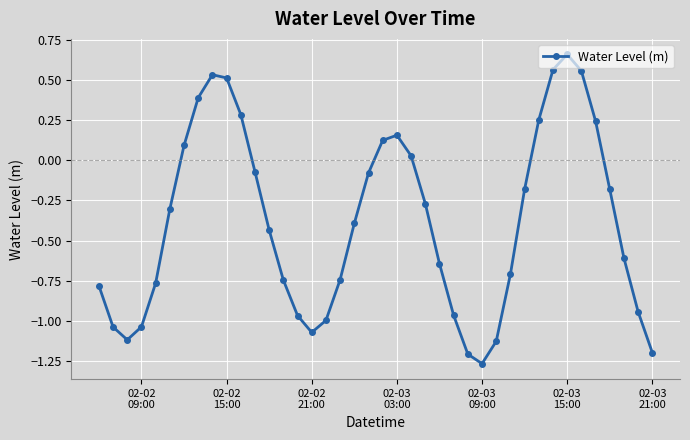

True or false: there are more than 0 points higher than both neighbors.

True